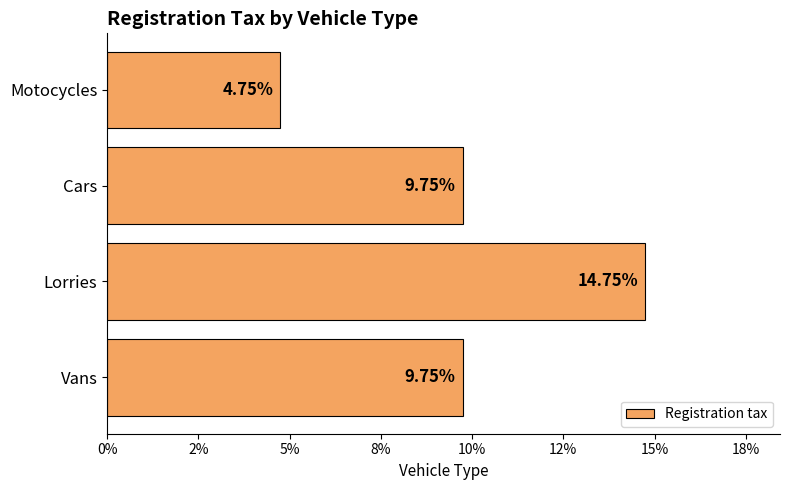

Are the bars horizontal?

Yes